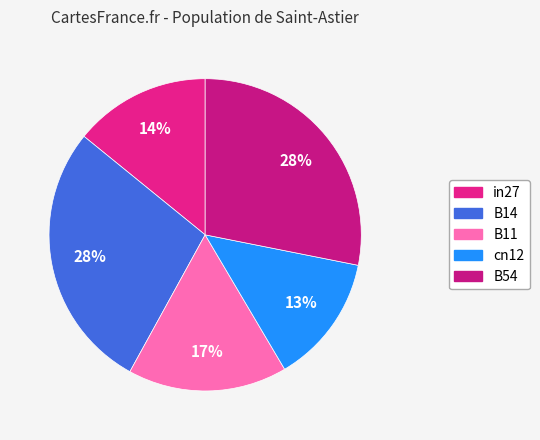

How many slices are in this pie chart?

5